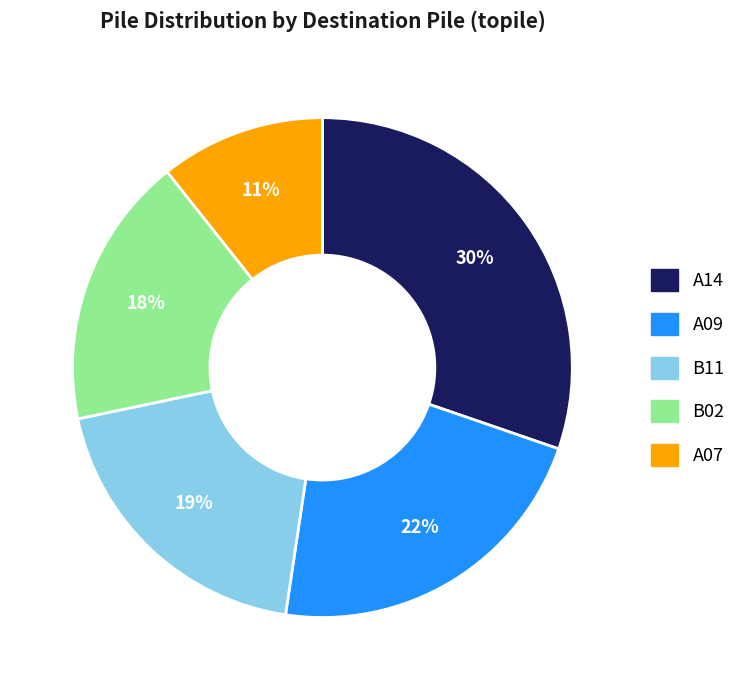

What percentage is the B11 slice, to the nearest percent?

19%